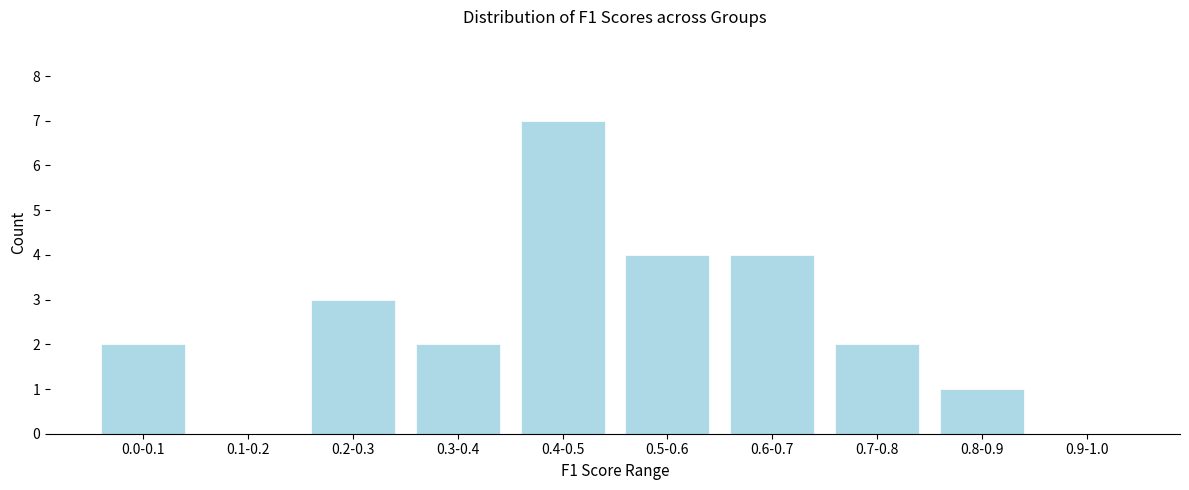

Reading right to left, extract all data points from this chart.

0.9-1.0=0	0.8-0.9=1	0.7-0.8=2	0.6-0.7=4	0.5-0.6=4	0.4-0.5=7	0.3-0.4=2	0.2-0.3=3	0.1-0.2=0	0.0-0.1=2